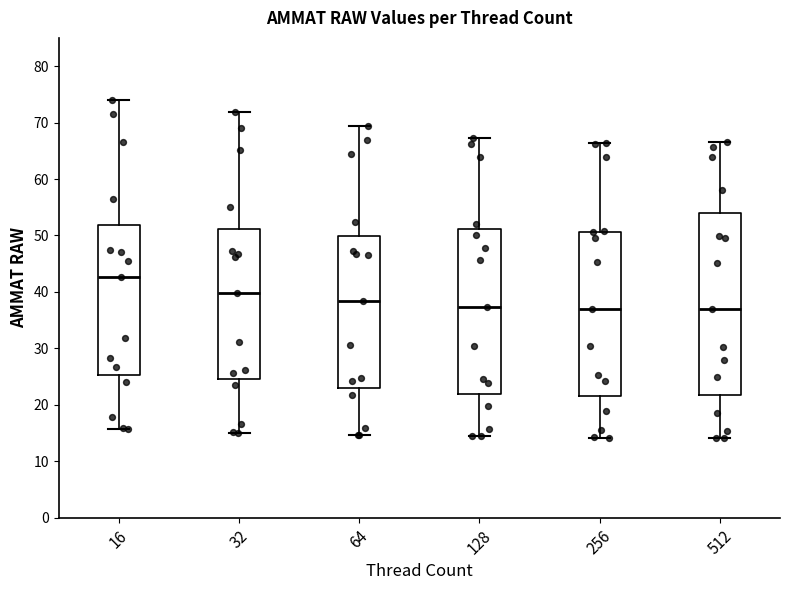

Reading left to right, transcribe this box plot: for each box, give where its median line is, the range the box spans, and where its two whiskers end, as read against the y-axis. The values are not printed on the chart, so give them approximately, as read against the axis.

16: median 43, box 25 to 52, whiskers 16 to 74
32: median 40, box 25 to 51, whiskers 15 to 72
64: median 38, box 23 to 50, whiskers 15 to 69
128: median 37, box 22 to 51, whiskers 14 to 67
256: median 37, box 22 to 51, whiskers 14 to 66
512: median 37, box 22 to 54, whiskers 14 to 66